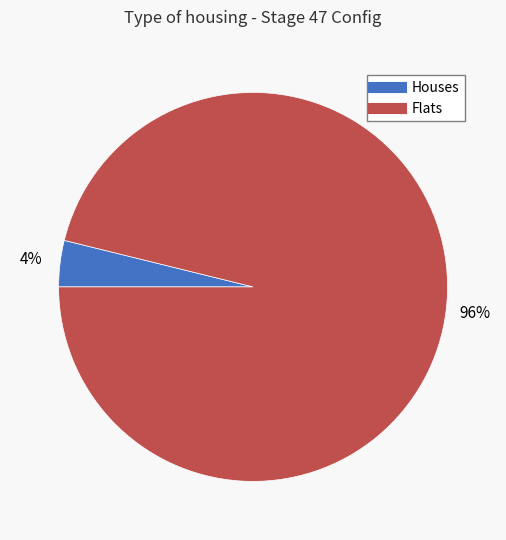

To the nearest percent, what is the average slice percentage?

50%